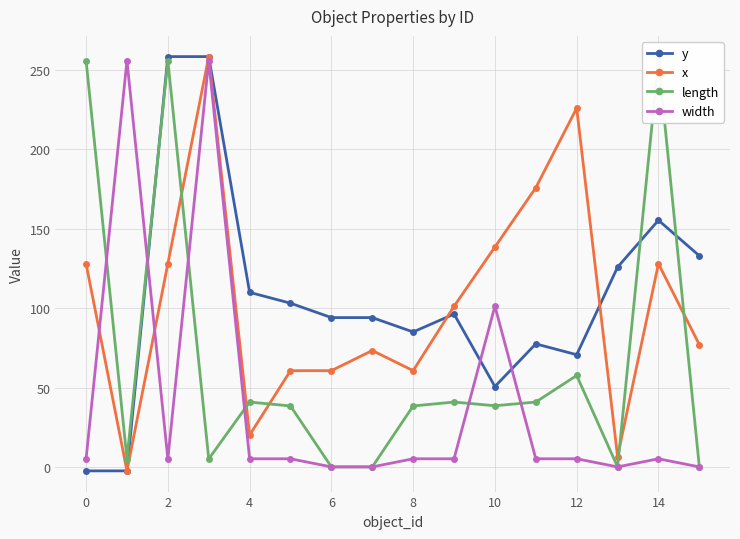

Does the chart have visible grid lines?

Yes